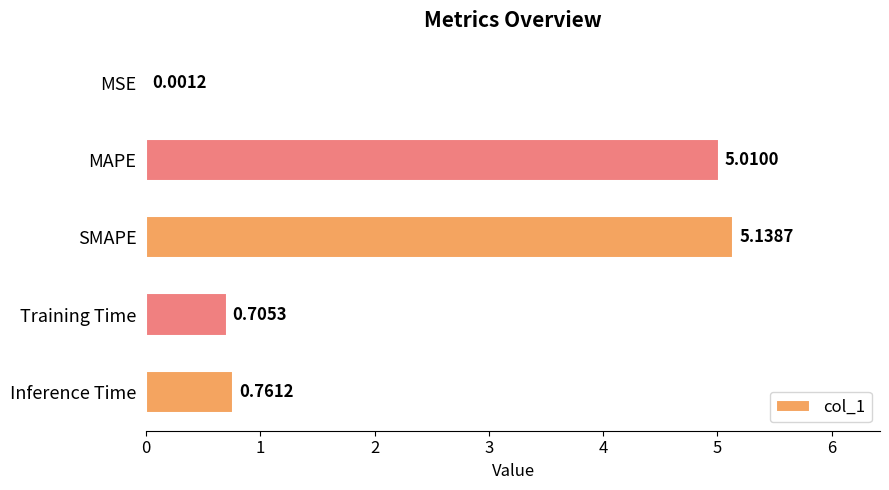

Count the number of data series in this chart.

1